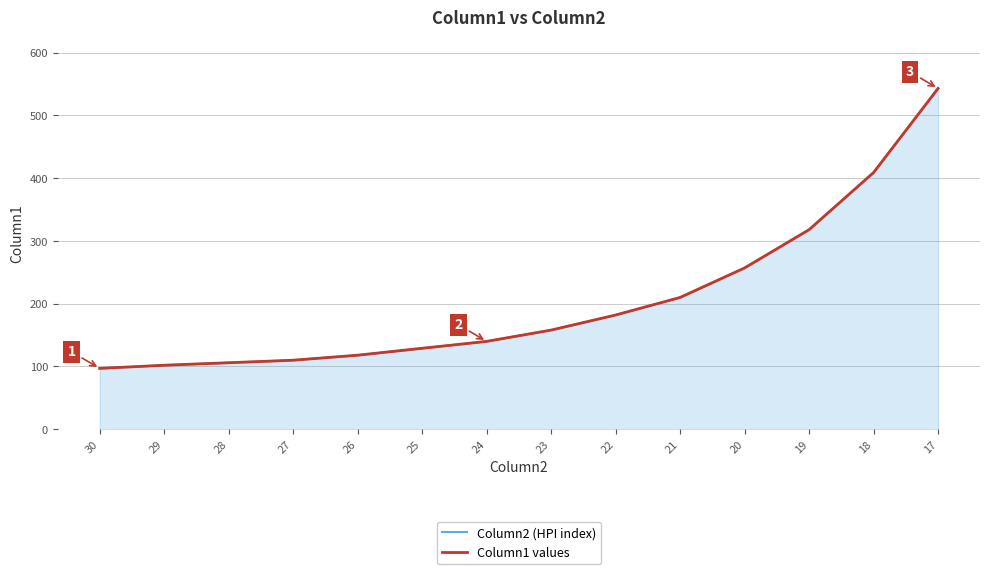

What is the highest value of the Column2 (HPI index) series?

543